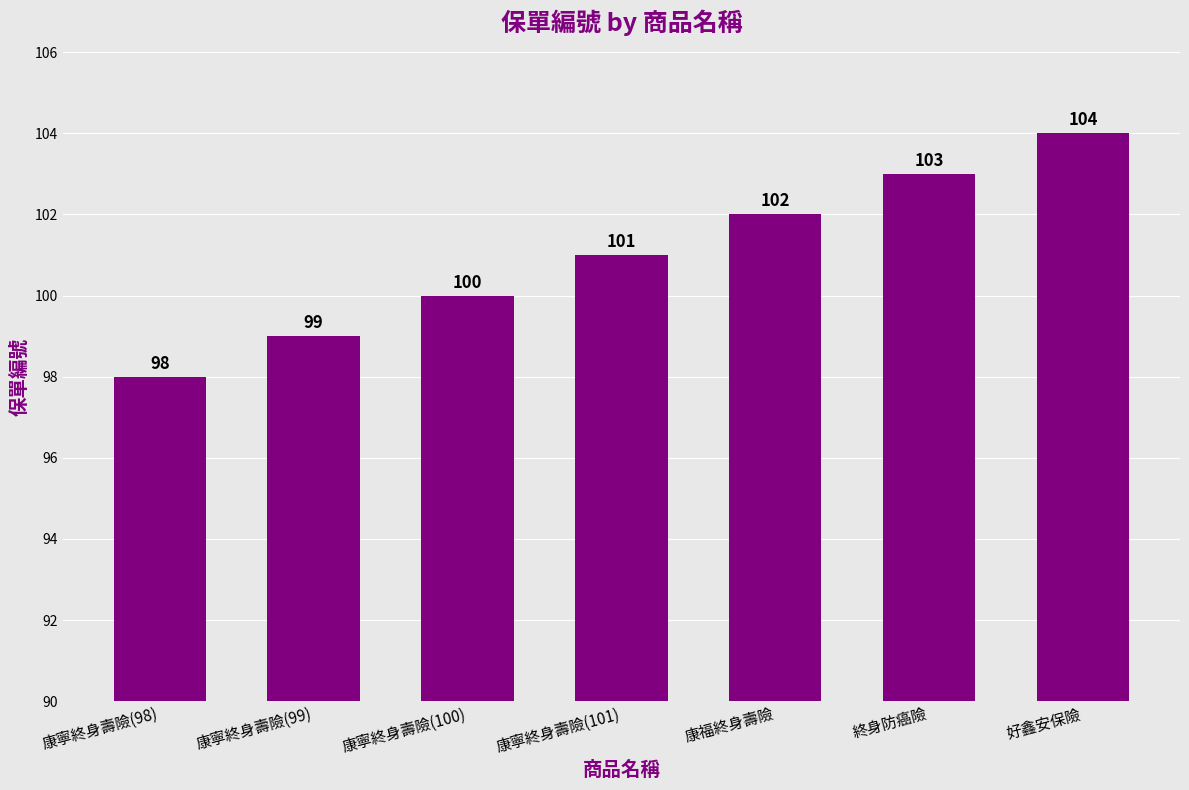

What is the label of the 3rd bar from the left?

康寧終身壽險(100)